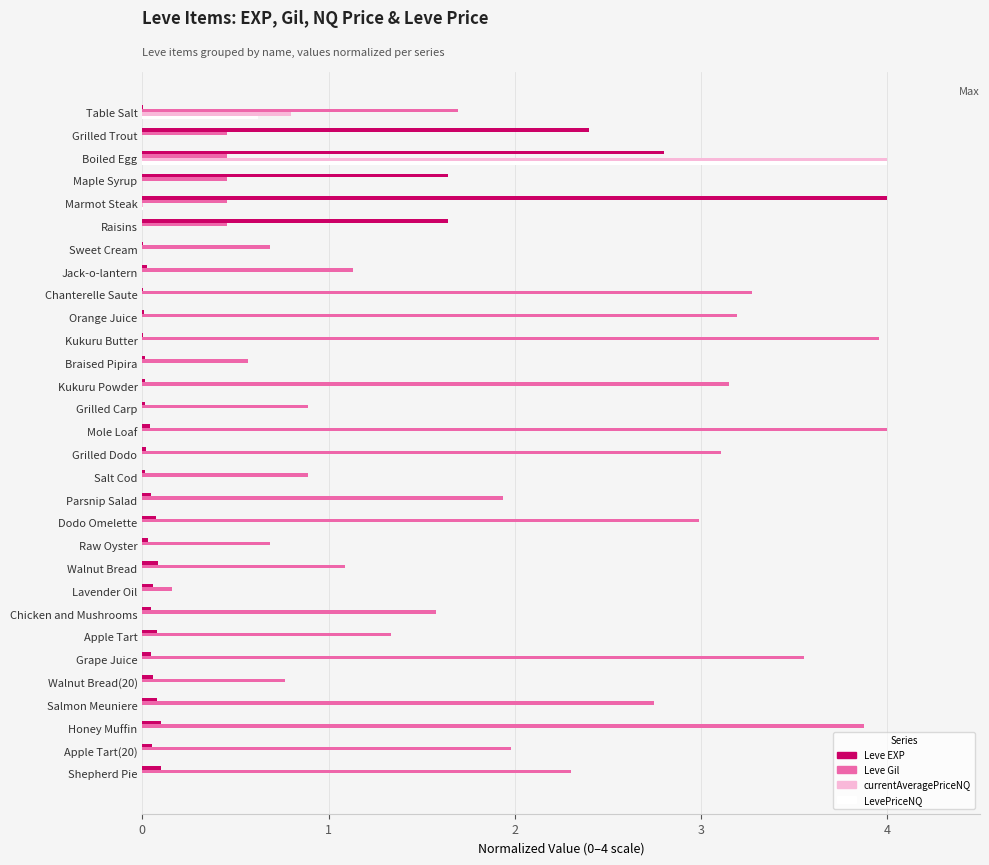

The value of Leve Gil at Salt Cod is 0.6. True or false?

False